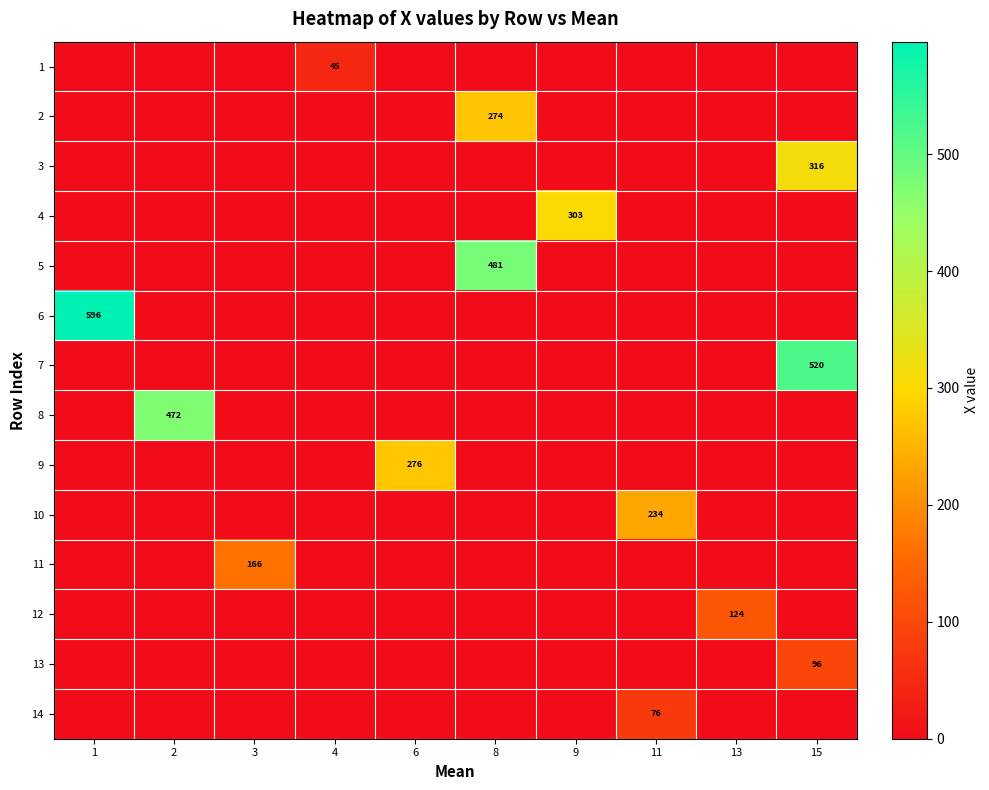

The value of 12 at 8 is 0.0. True or false?

True